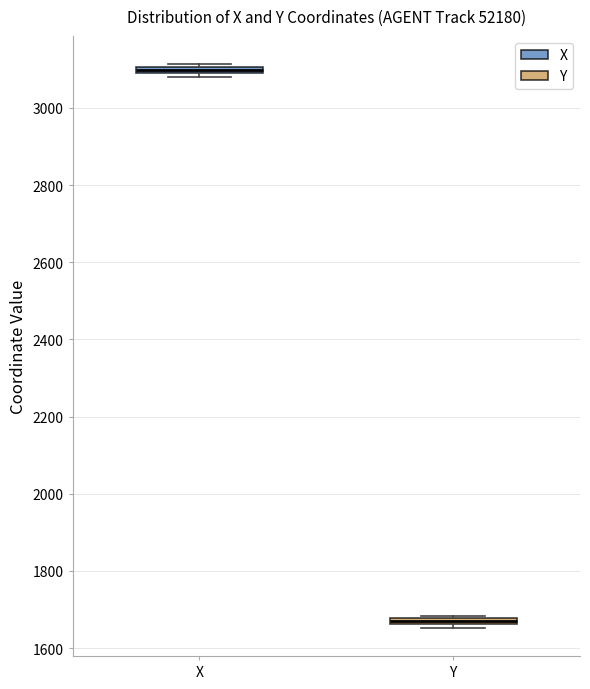

Where is the upper edge of the box for X on the y-axis? The values are not printed on the chart, so give them approximately, as read against the axis.

3100